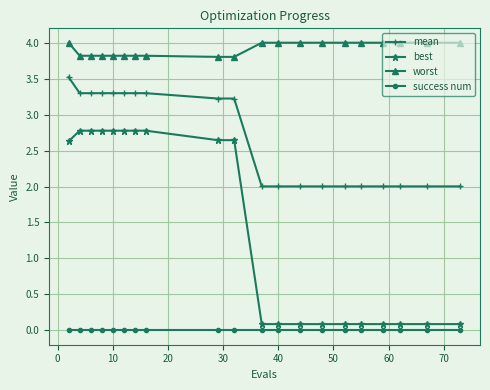

Rank the series by their maximum value, from highest to lowest.

worst, mean, best, success num